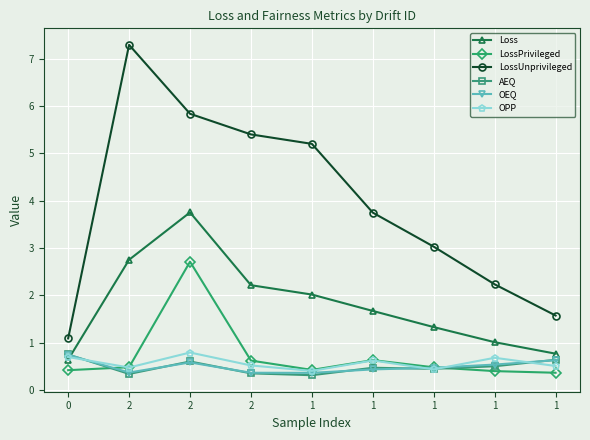

Which series has the largest total across all categories?

LossUnprivileged